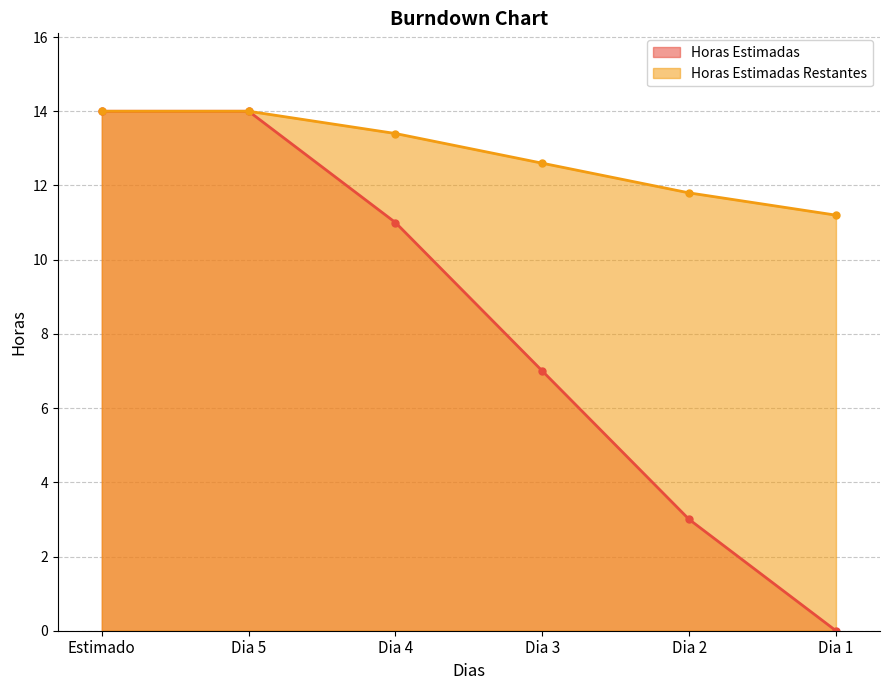

At how many categories does at least one series exceed 3?

6